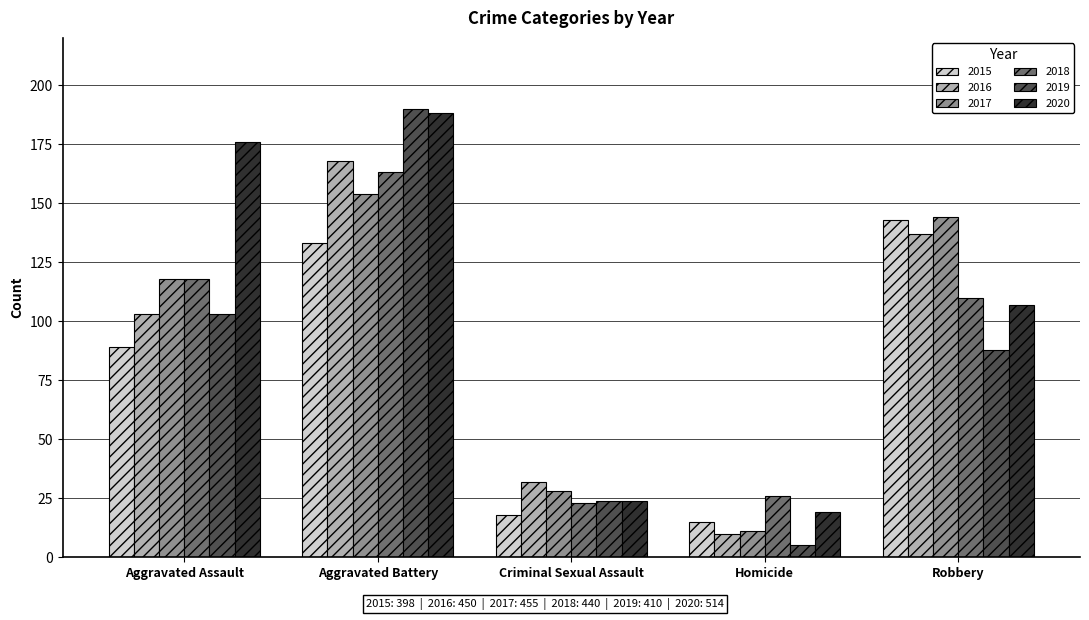

What is the difference between the maximum and minimum values in the 2016 series?

158